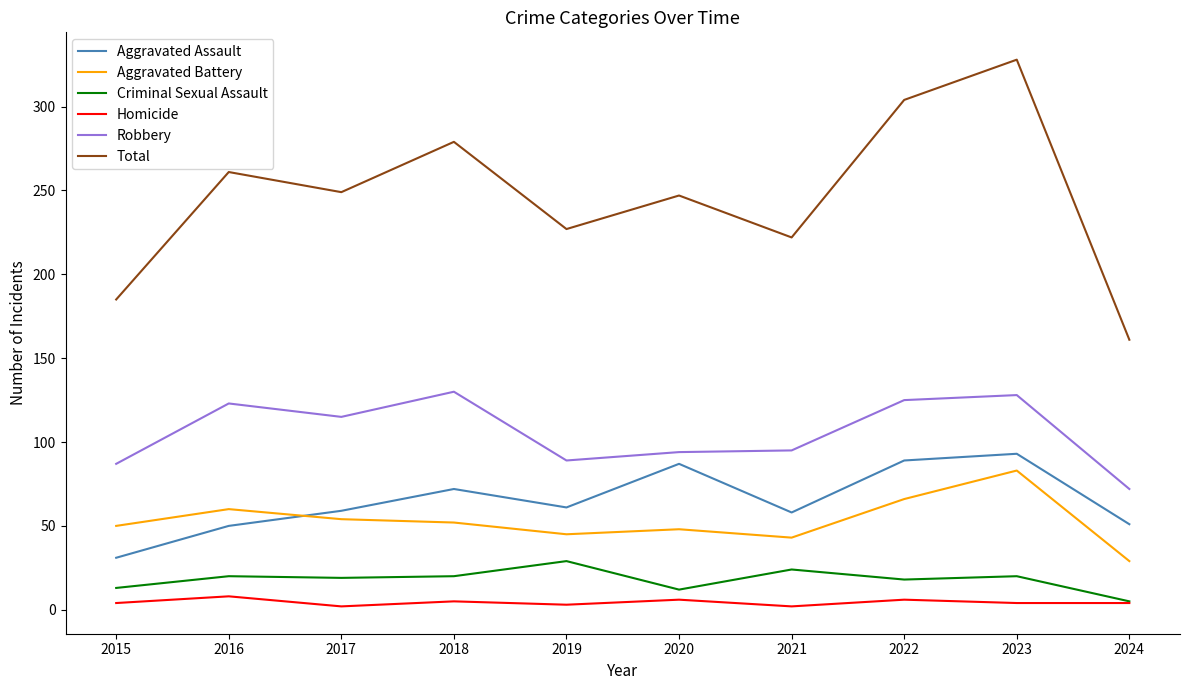

Is the value of Aggravated Battery at 2017 greater than the value of Homicide at 2015?

Yes